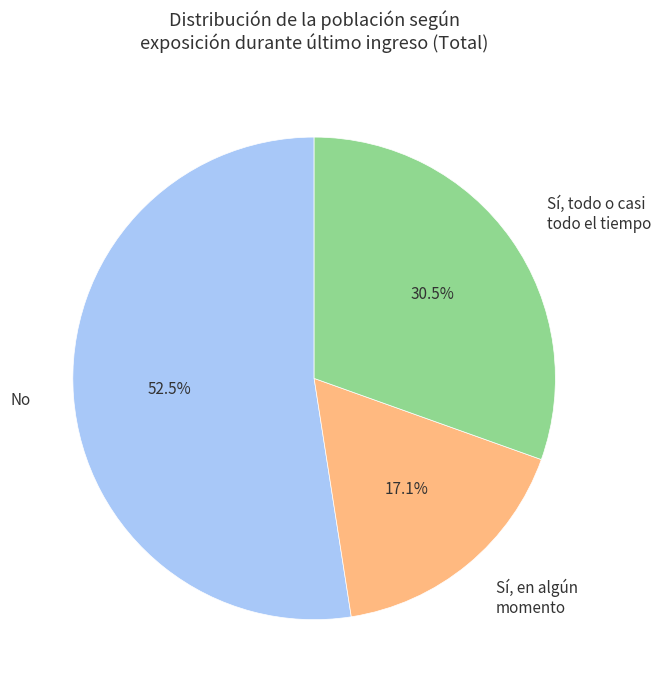

How much of the chart is everything except Sí, en algún momento?

82.9%